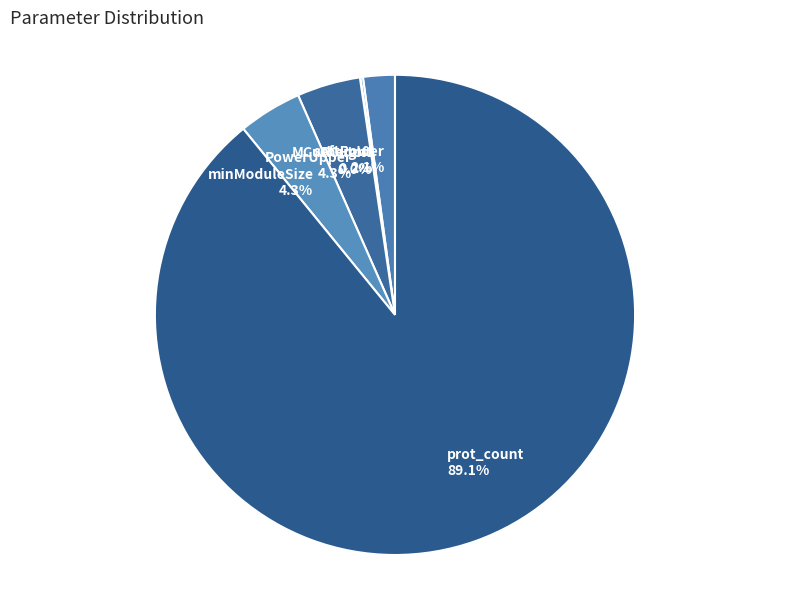

Is the sum of prot_count and softPower greater than half?

Yes